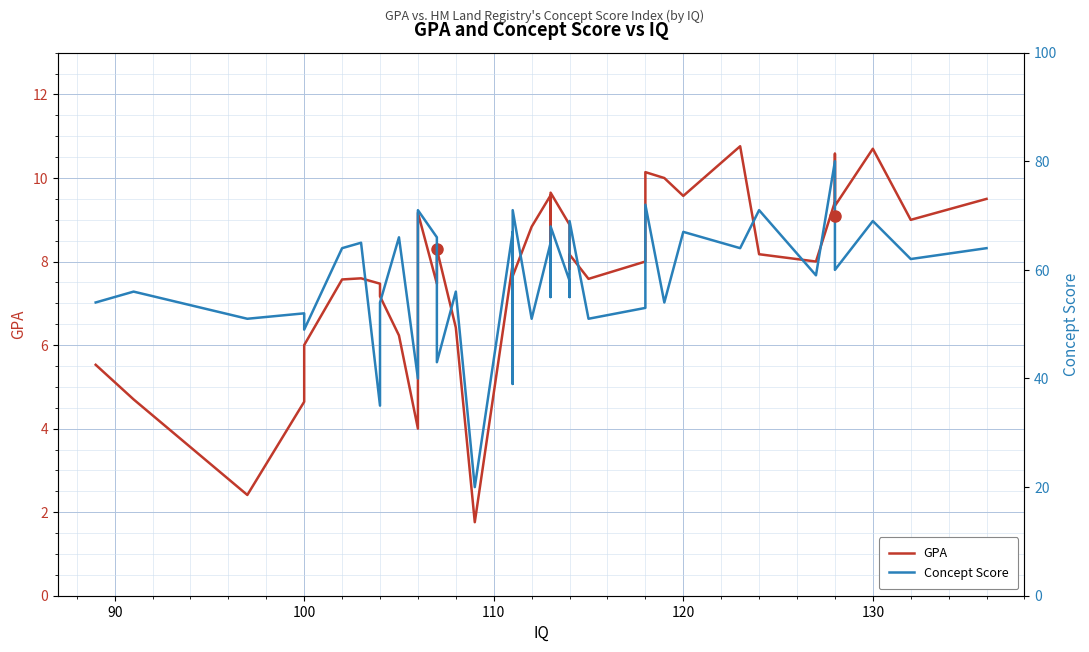

What is the sum of all GPA values?

311.7